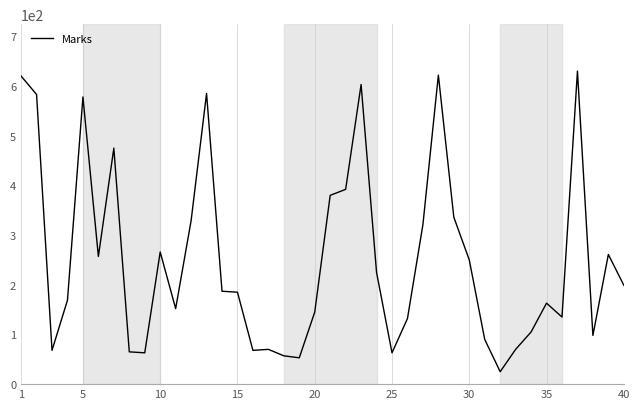

Does the chart display data point markers on the line(s)?

No